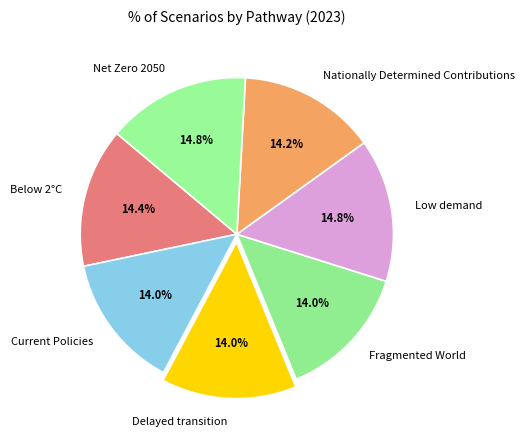

To the nearest percent, what percentage of the pie is Current Policies?

14%